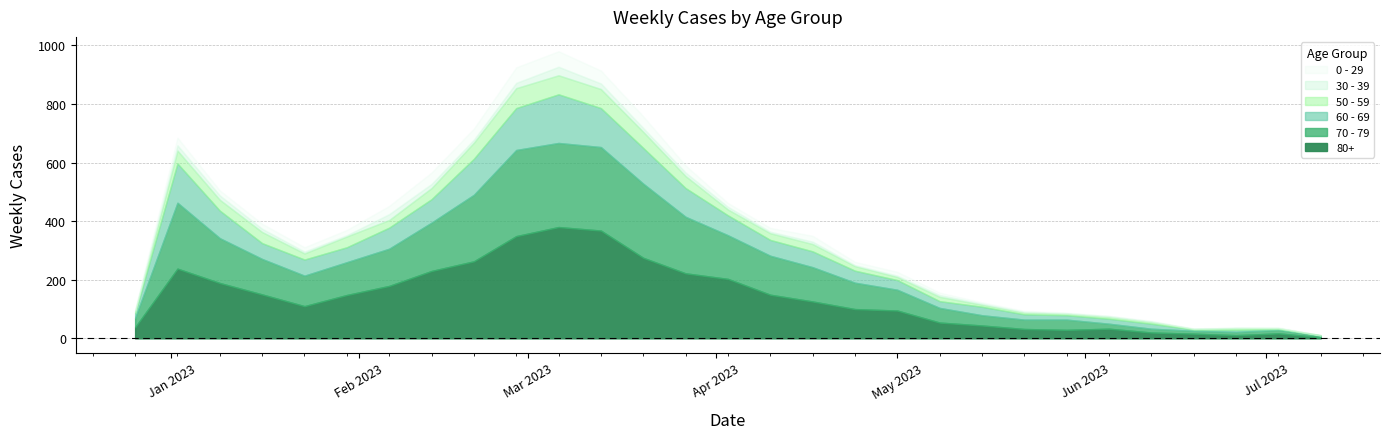

What is the difference between the 60 - 69 values at 2022-12-26 and 2023-07-10?

16